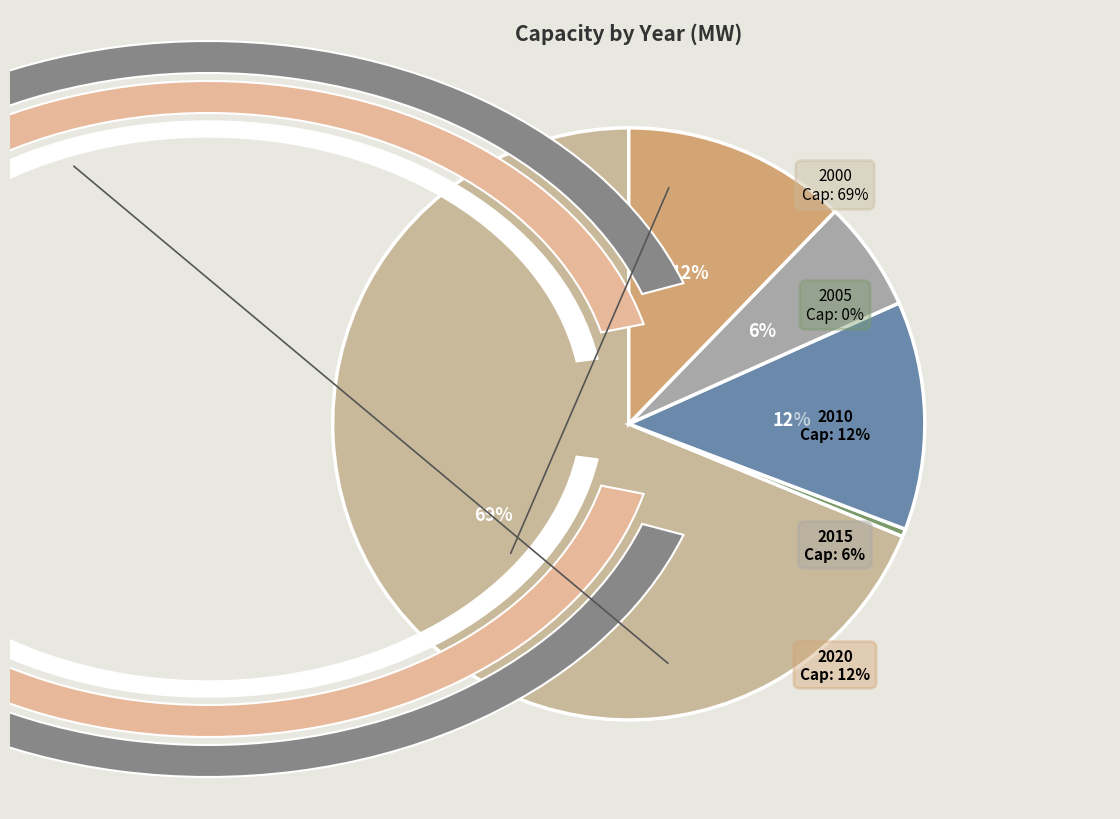

What percentage is the 2010 slice, to the nearest percent?

12%